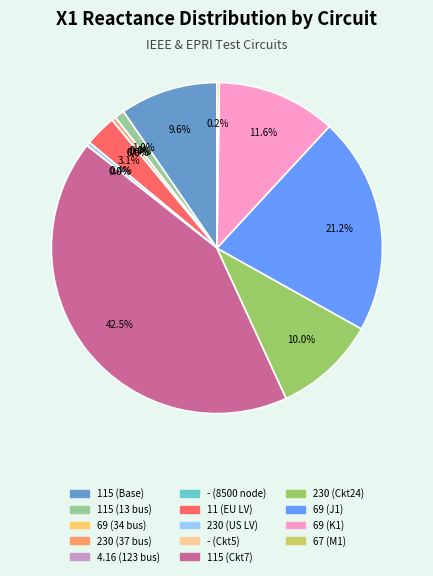

Which has a higher value, 115 (Ckt7) or 11 (EU LV)?

115 (Ckt7)